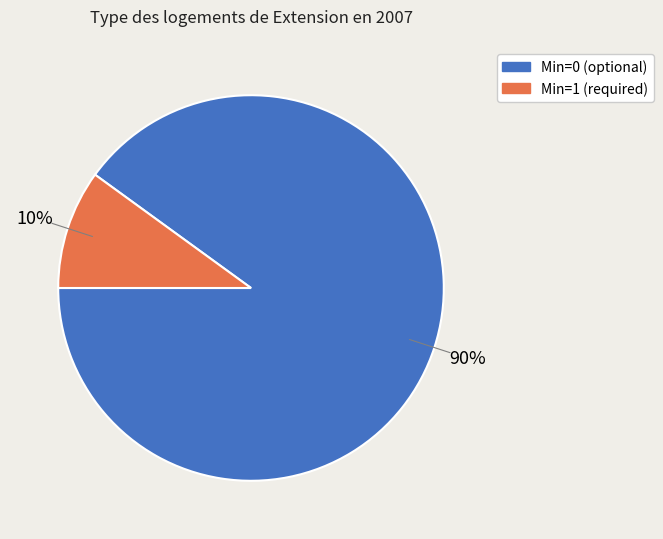

To the nearest percent, what is the average slice percentage?

50%